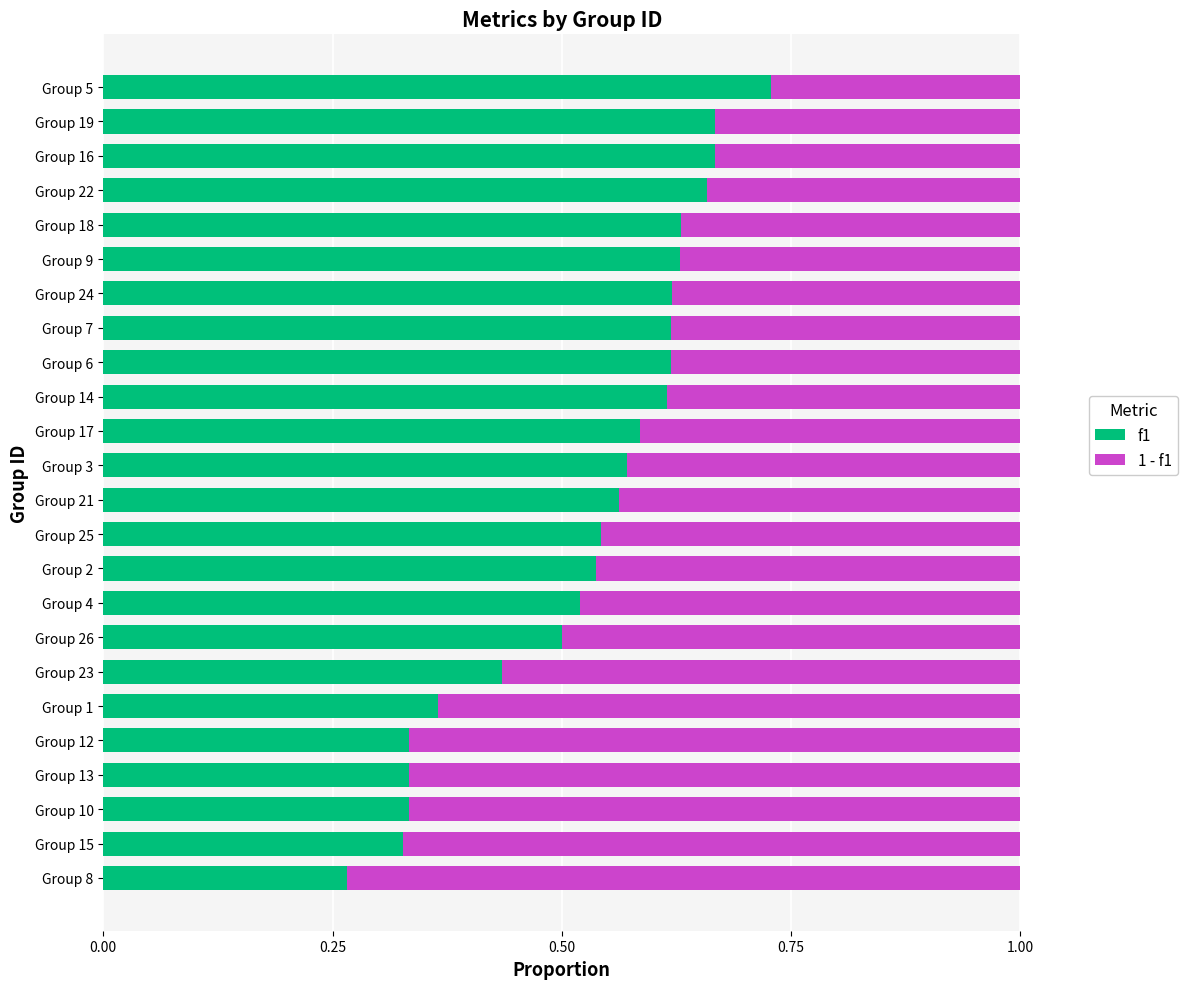

What is the sum of the f1 values at Group 22 and Group 9?

1.3